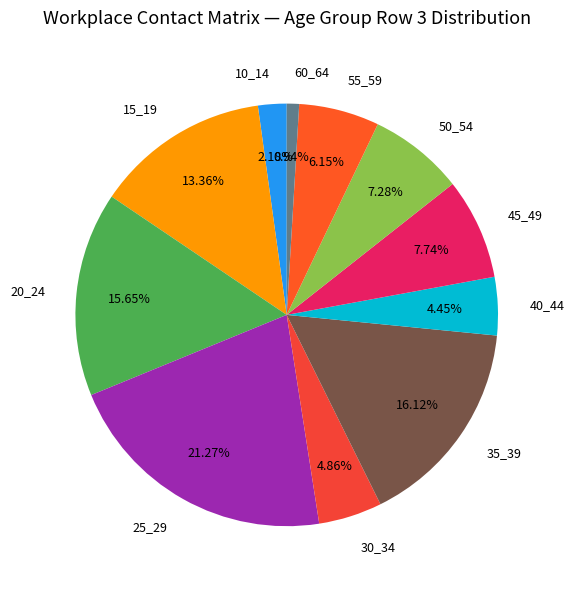

The 10_14 slice represents 10% of the pie. True or false?

False